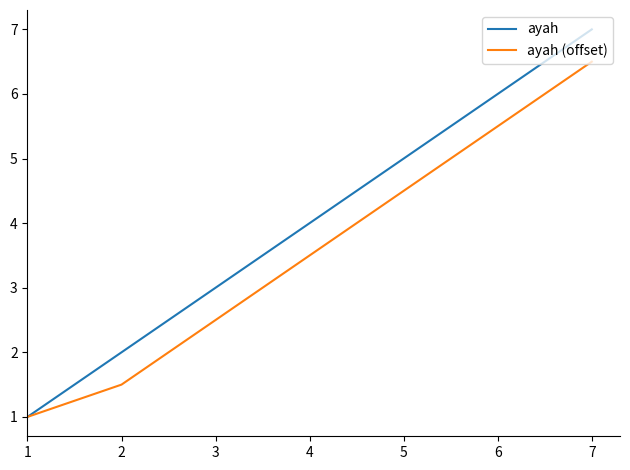

What is the minimum value for ayah?

1.0